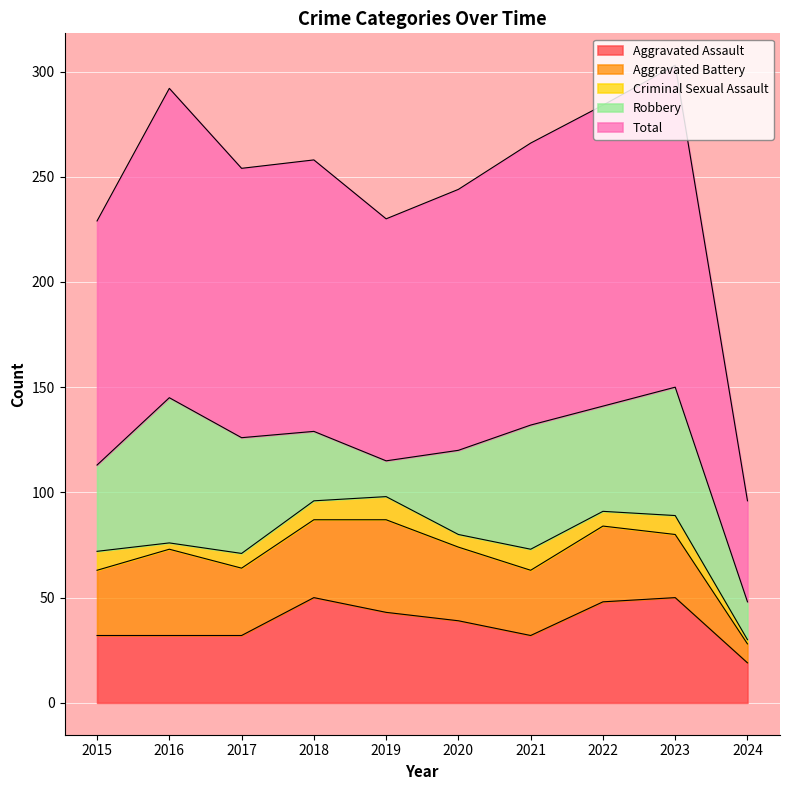

What is the sum of all Criminal Sexual Assault values?

73